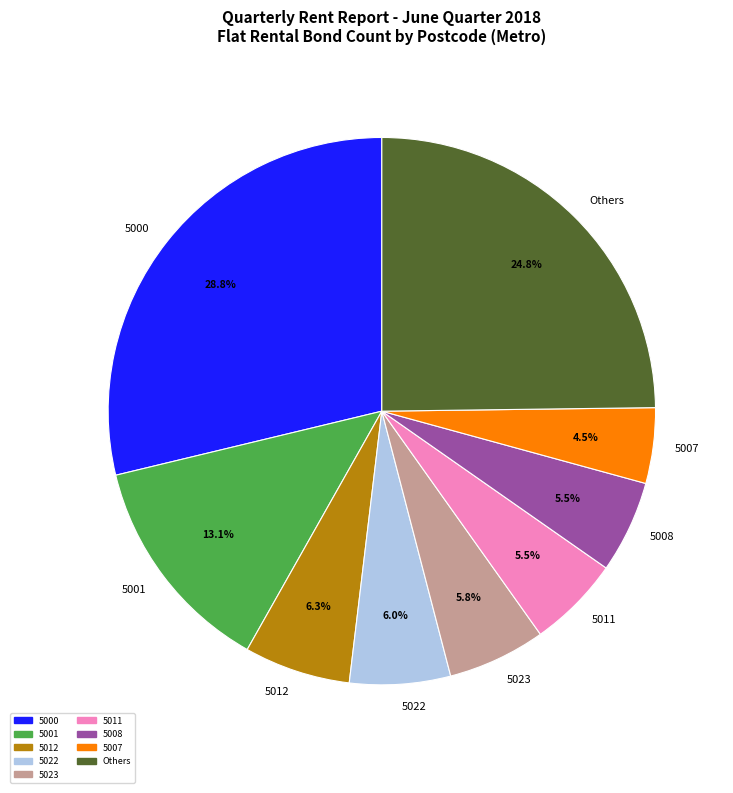

Does 5012 account for over 50% of the chart?

No